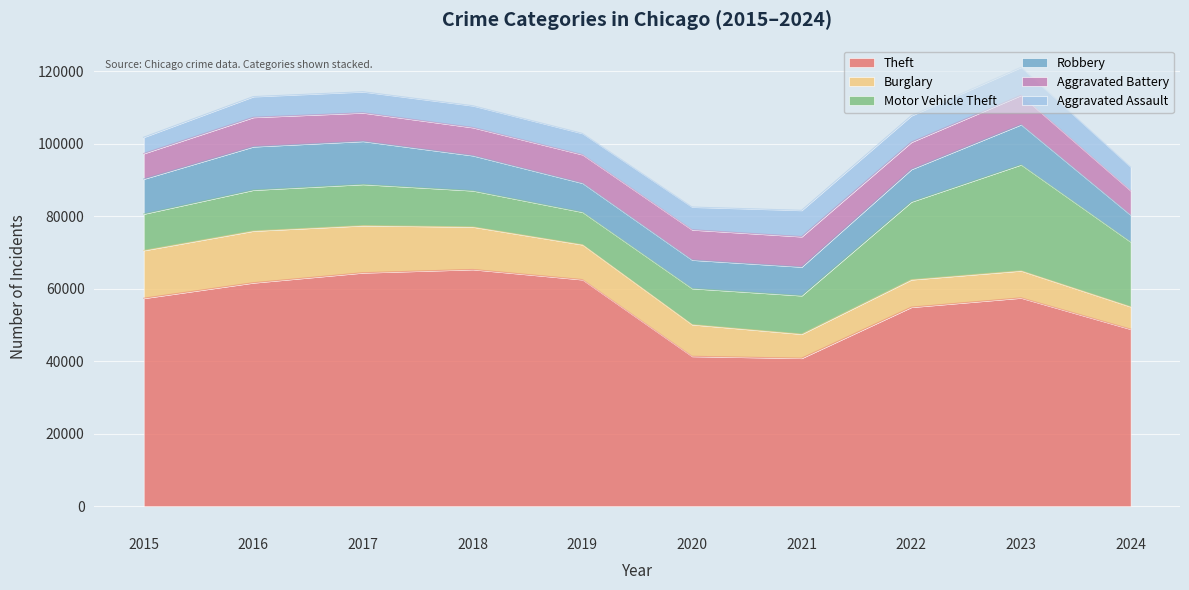

At which category does Theft reach its first local valley?

2021